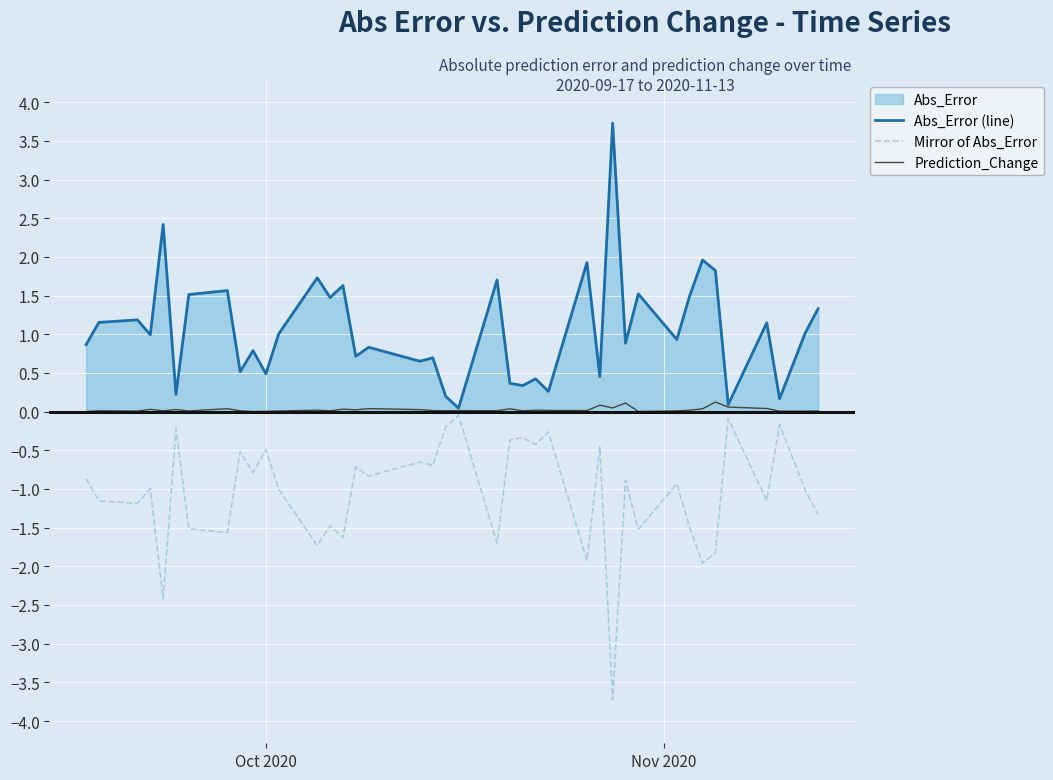

List the series in order of their overall mean, highest first.

Abs_Error (line), Prediction_Change, Mirror of Abs_Error